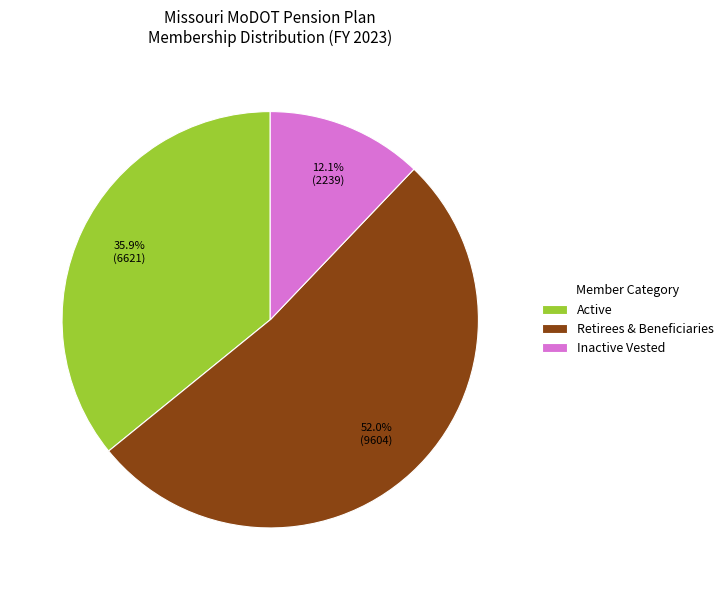

Count the number of slices in the pie.

3